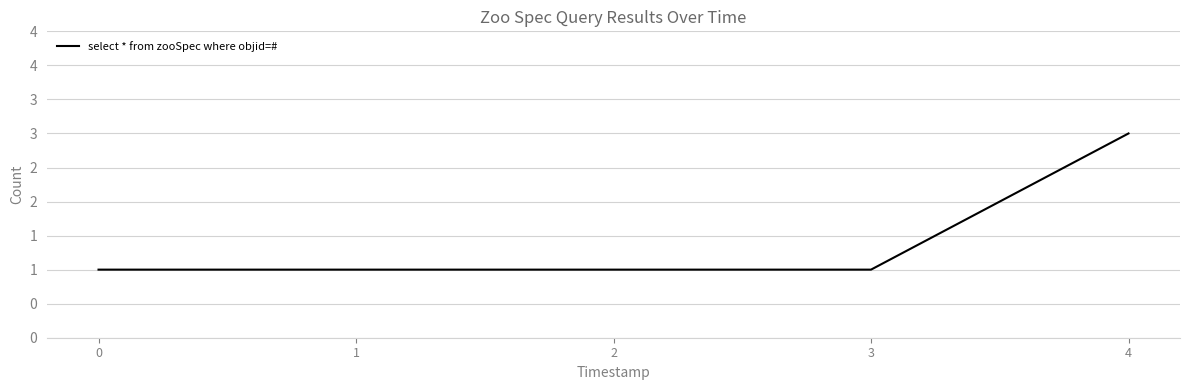

Does the chart display data point markers on the line(s)?

No